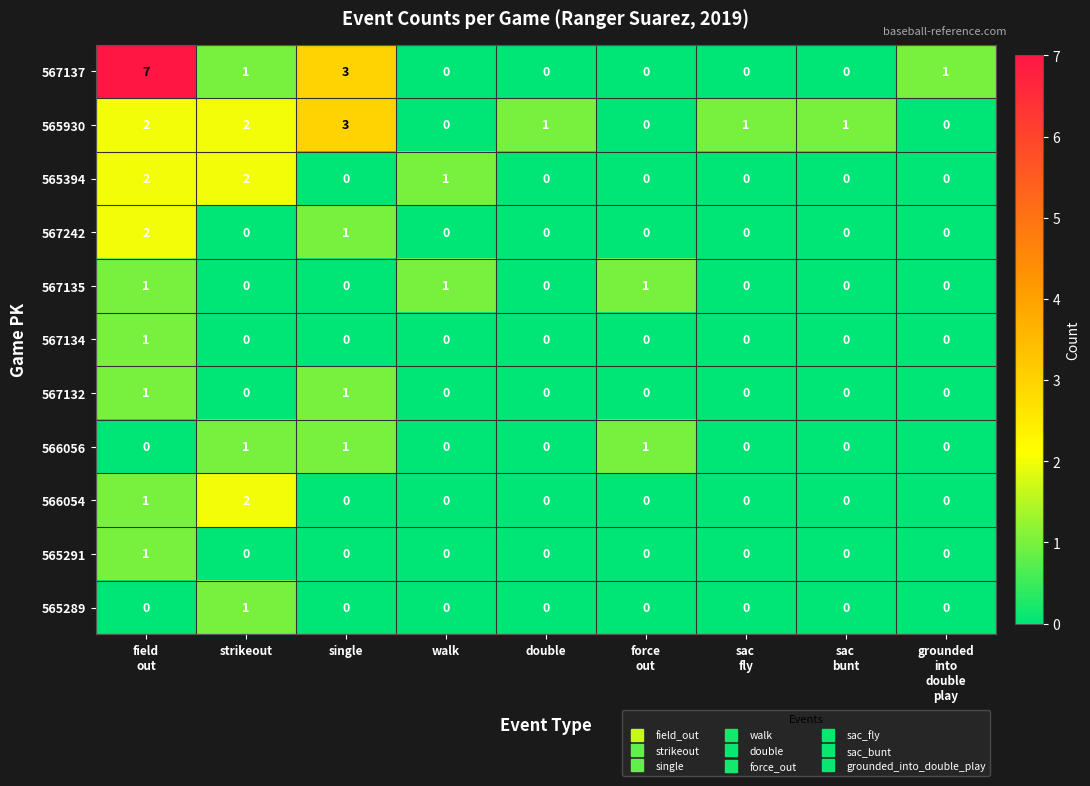

Which series has the largest total across all categories?

567137